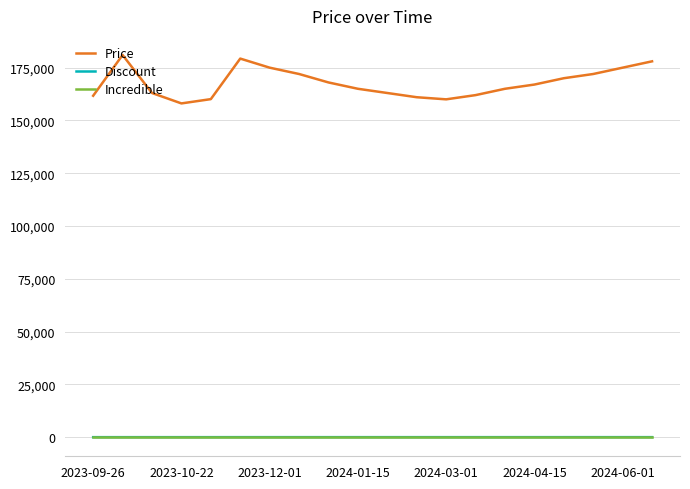

True or false: Price and Discount cross at least once.

False